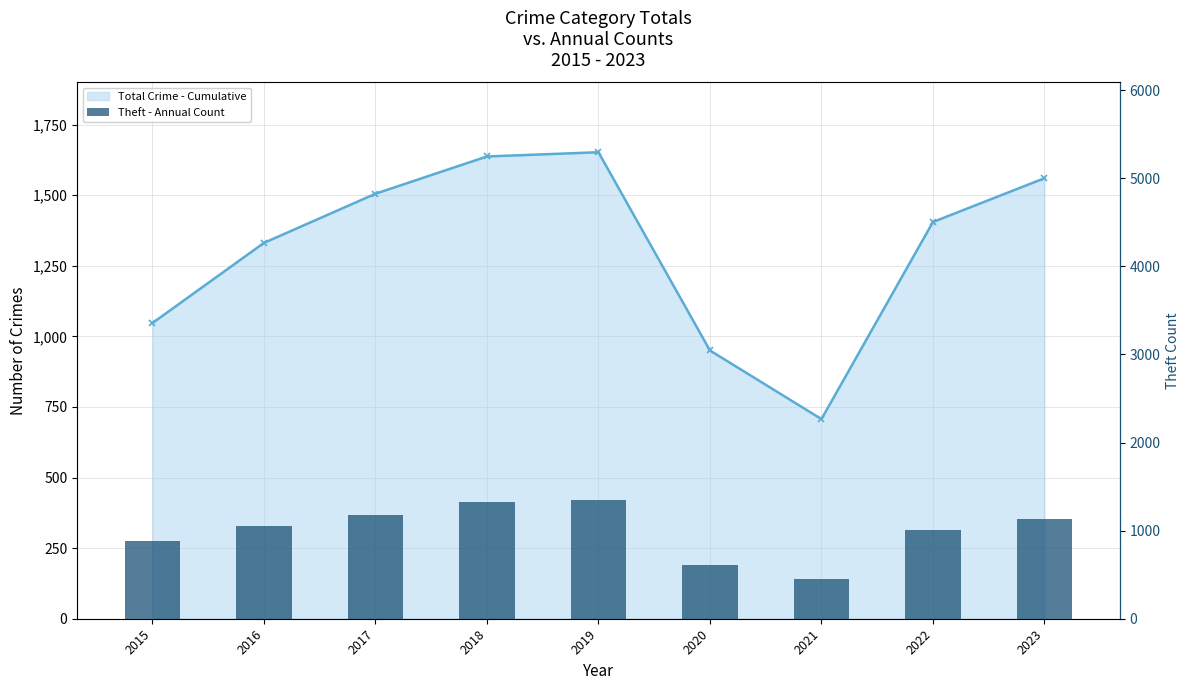

Rank the categories by value from lowest to highest.

2021, 2020, 2015, 2022, 2016, 2023, 2017, 2018, 2019